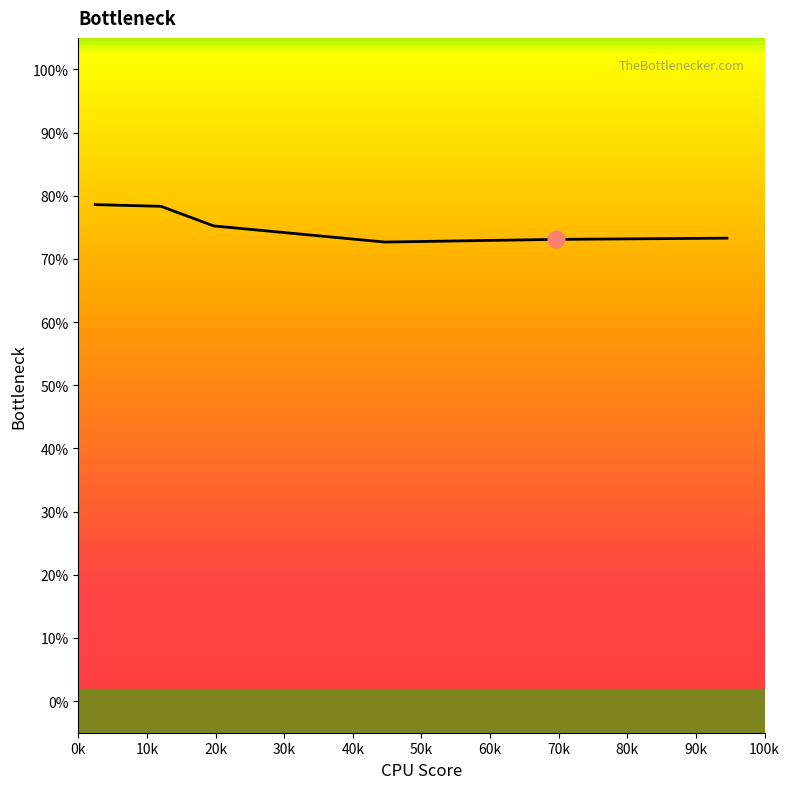

How many values are between 0 and 1?

6